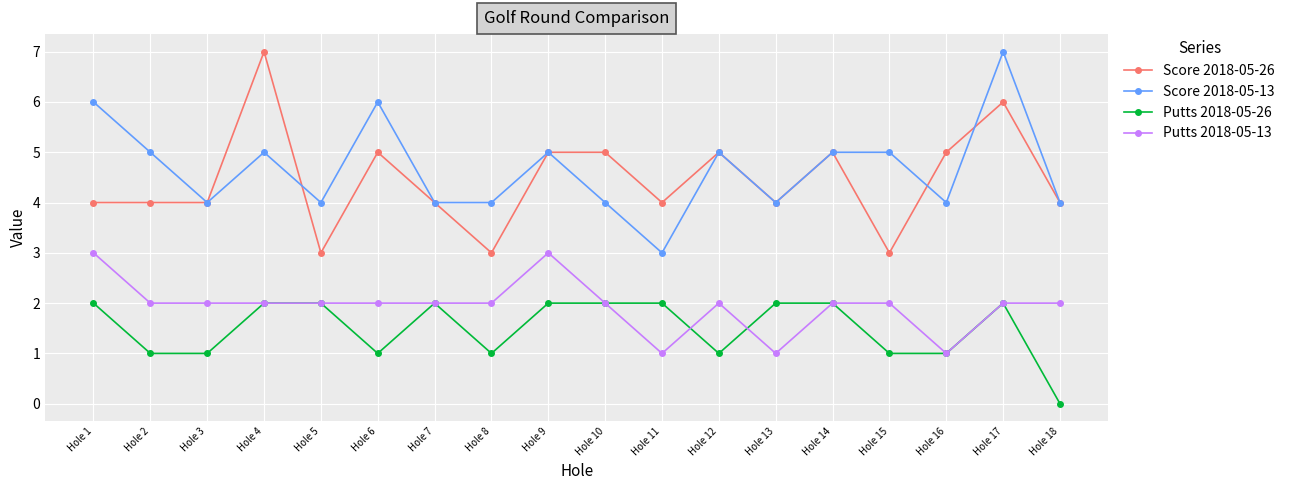

What are all the series names shown in the legend?

Score 2018-05-26, Score 2018-05-13, Putts 2018-05-26, Putts 2018-05-13